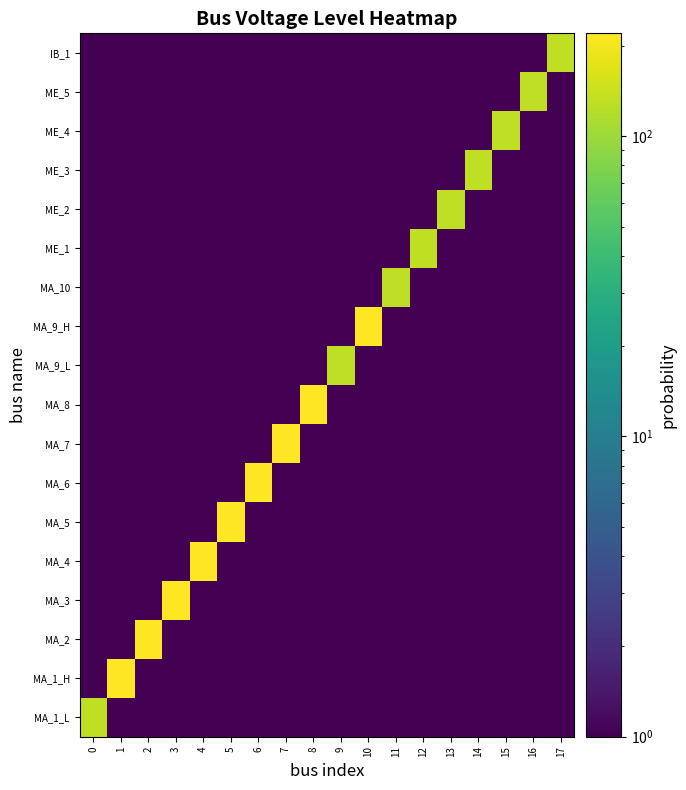

How many categories are shown in the chart?

18